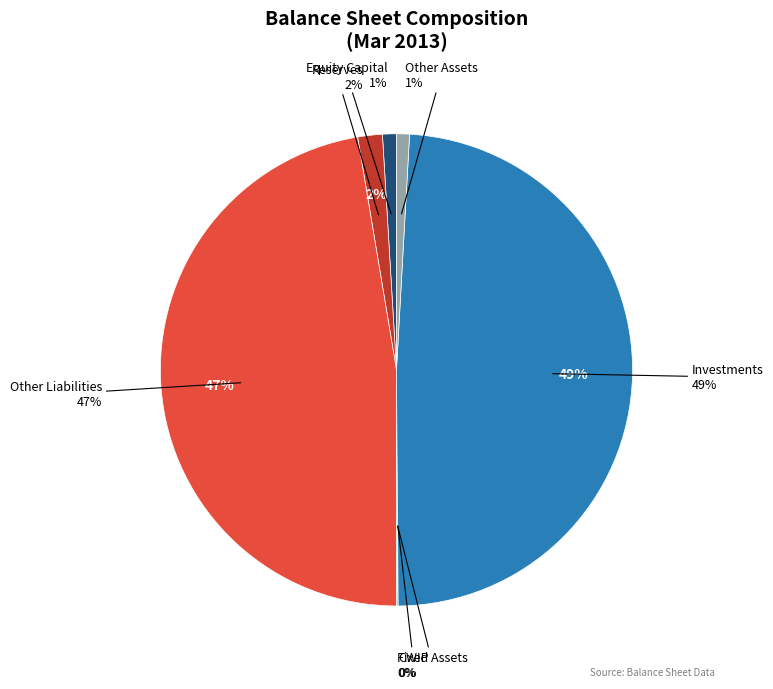

To the nearest percent, what percentage of the pie is Equity Capital?

1%